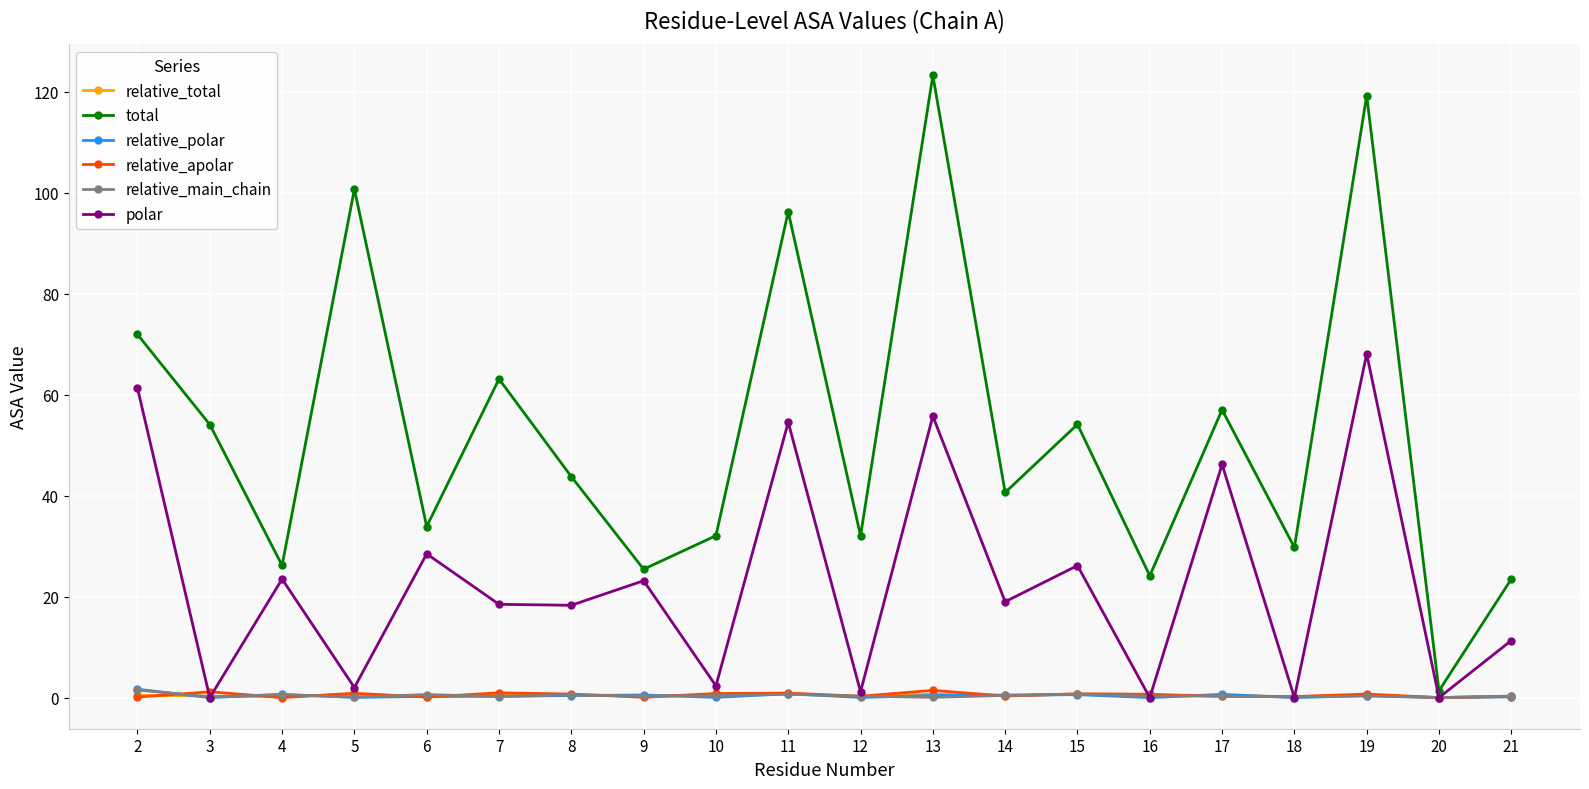

What is the highest value of the relative_polar series?

1.7